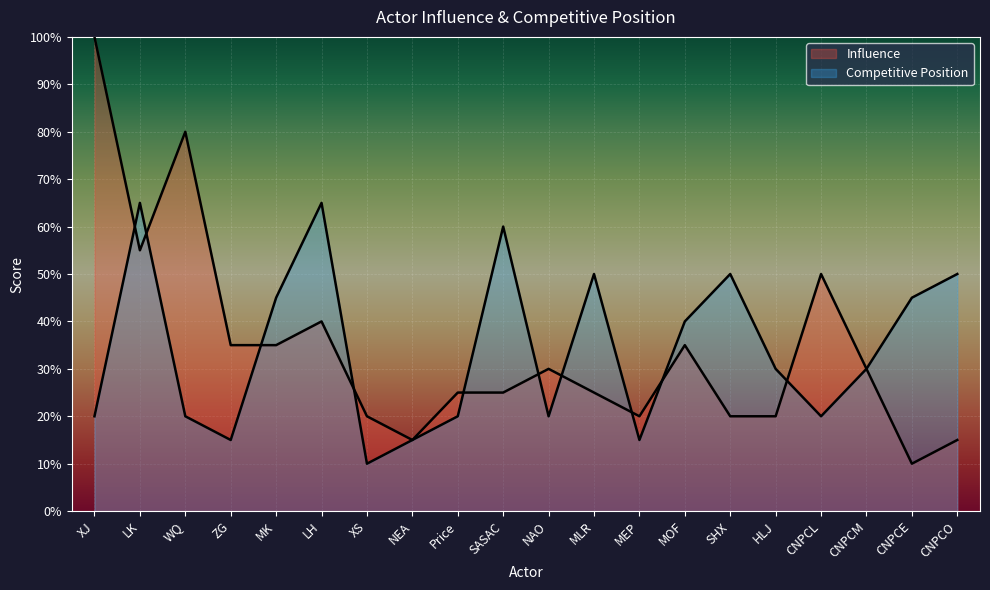

Which series has the largest total across all categories?

Influence